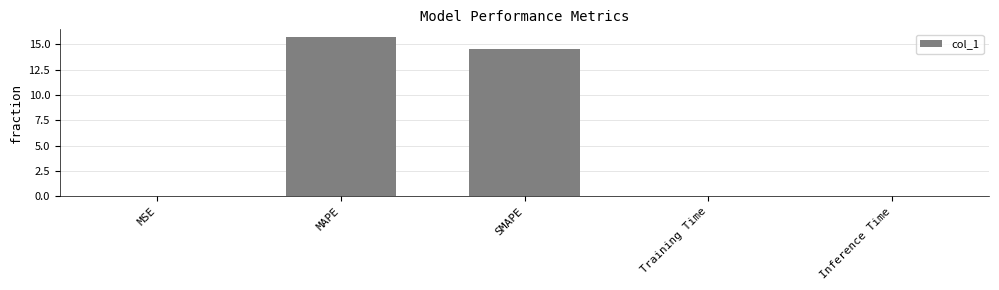

Is it true that the value at MAPE is 15.7?

True